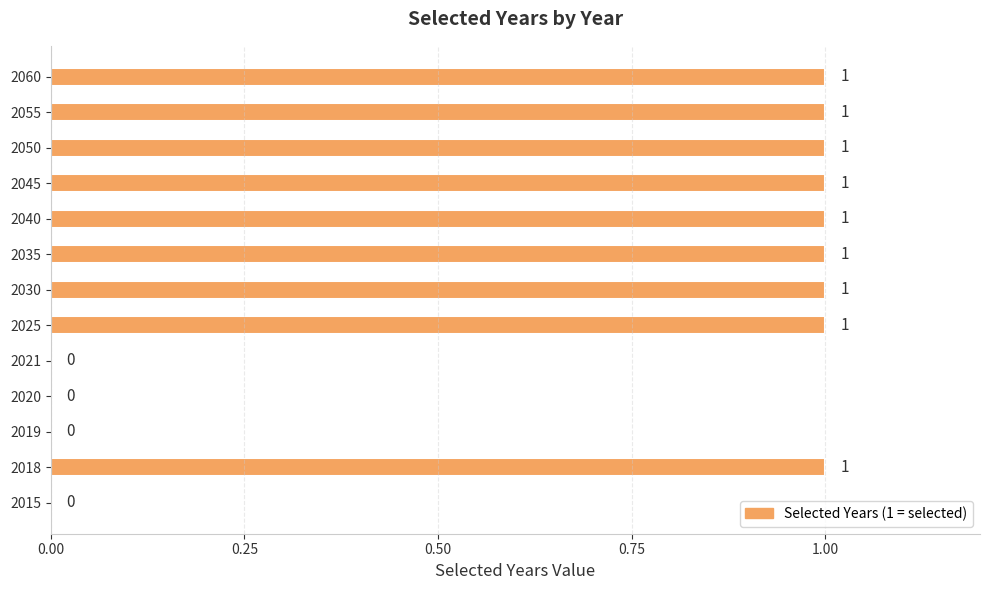

How many distinct data groups are displayed?

1